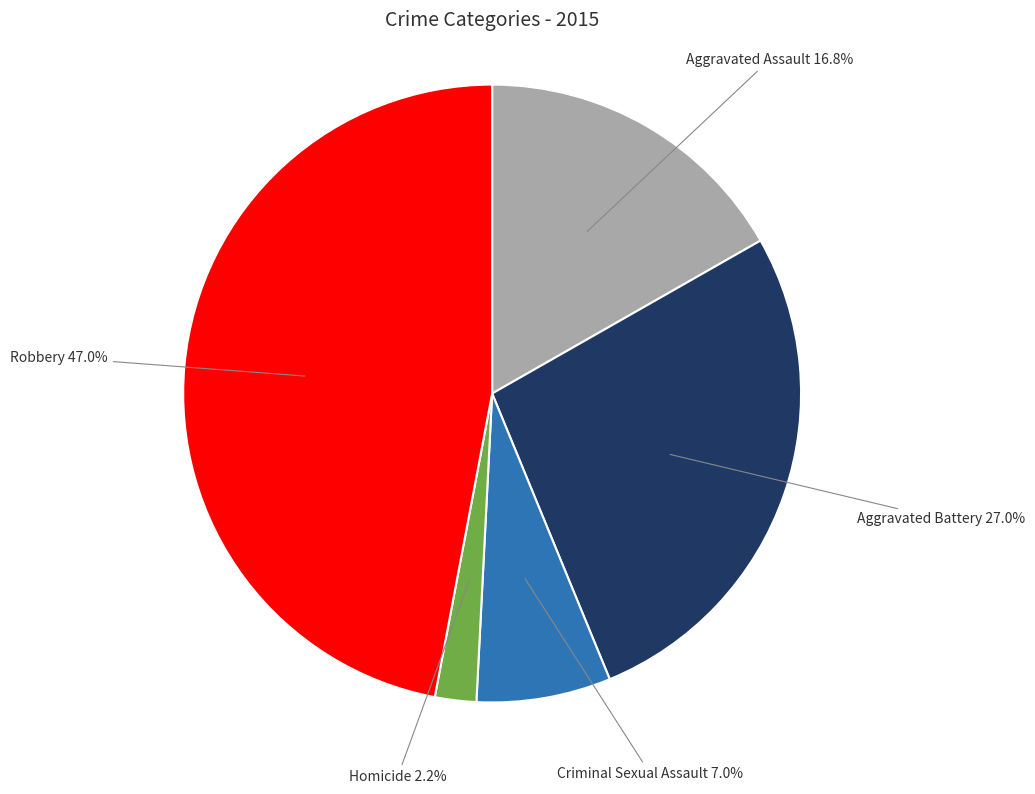

Count the number of slices in the pie.

5